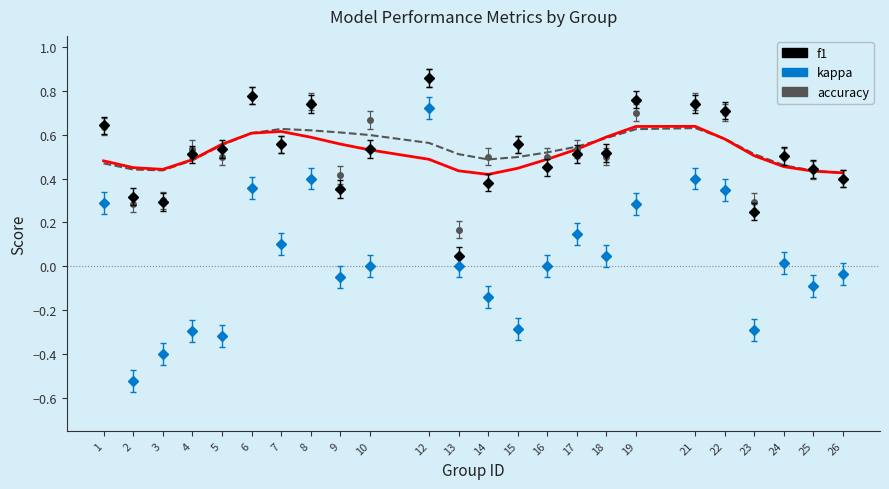

Is it true that the value at 2 is 0.6?

False